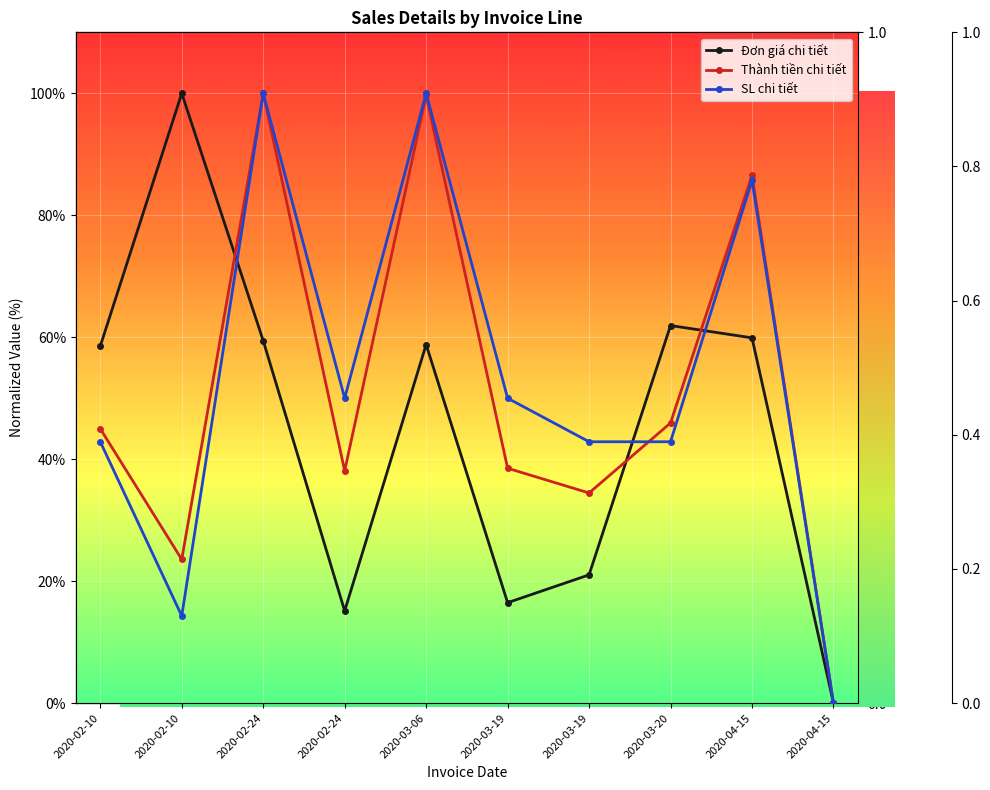

How many series are shown in this chart?

3